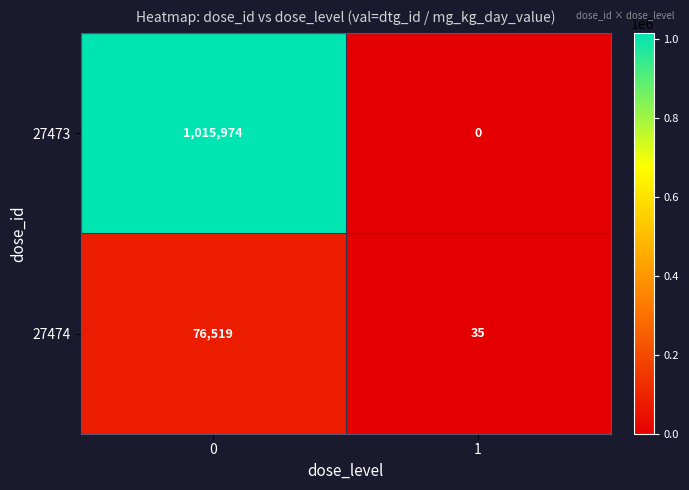

List the series in order of their peak value, highest first.

27473, 27474